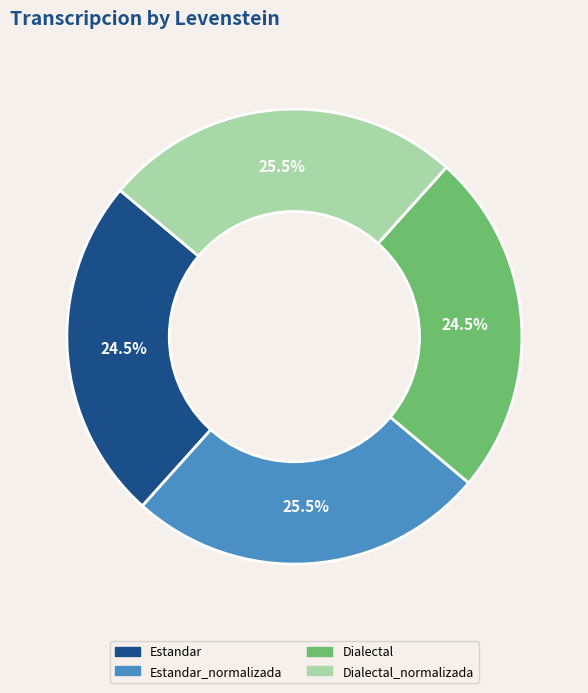

How many slices are in this pie chart?

4